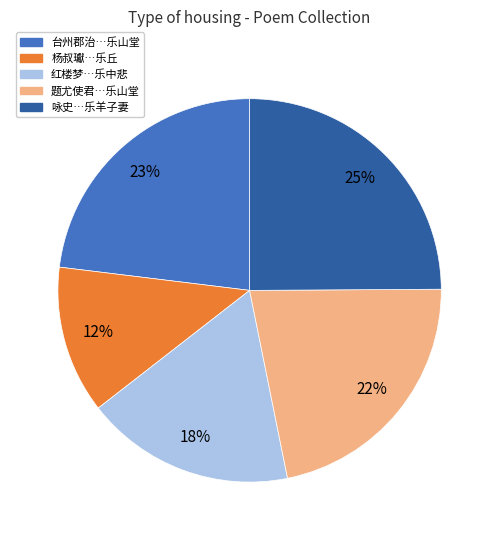

To the nearest percent, what is the average slice percentage?

20%